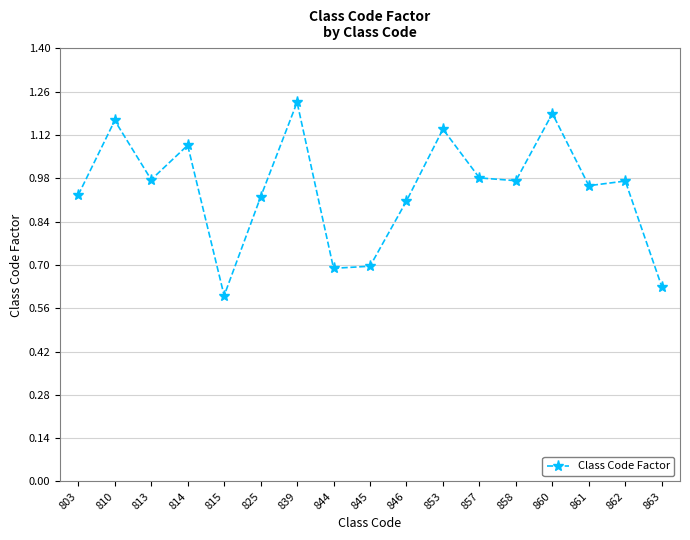

Which label corresponds to the smallest value in the chart?

815